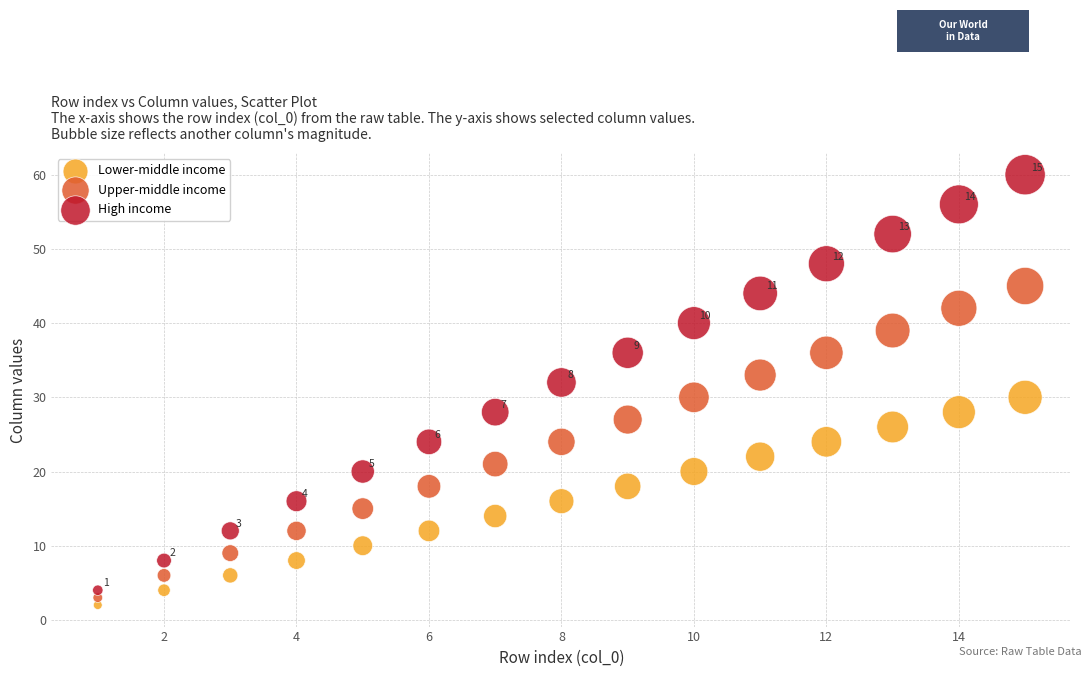

Across all data points, what is the range of X values (max minus min)?

14